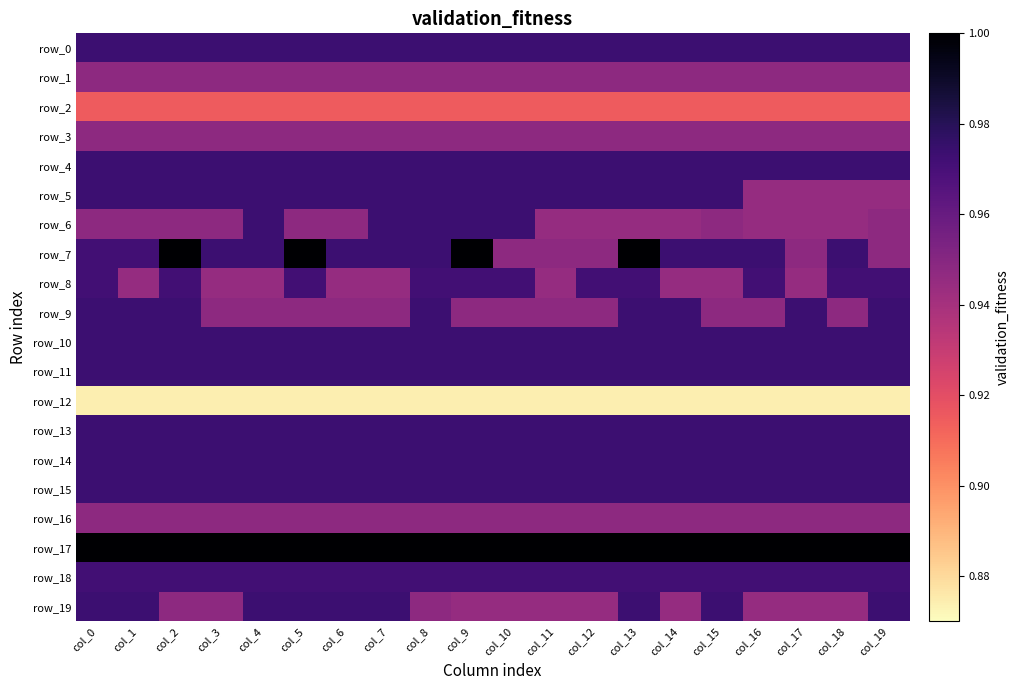

Between col_9 and col_19, which series saw the biggest shift?

row_7